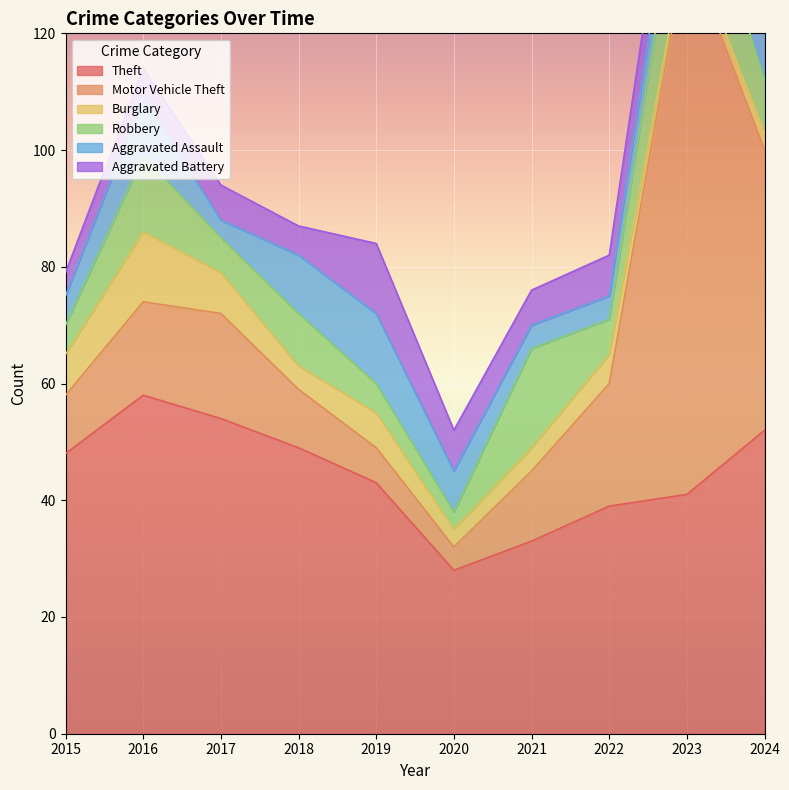

What is the value of the Burglary point at the 9th from the left?

2